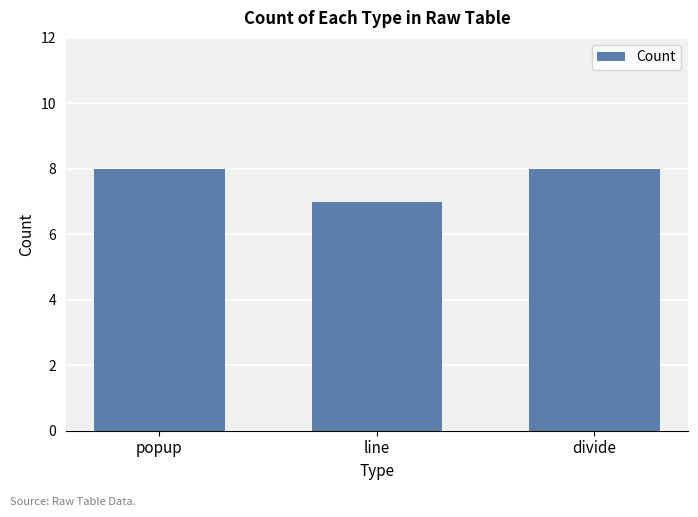

What is the difference between the maximum and minimum values?

1